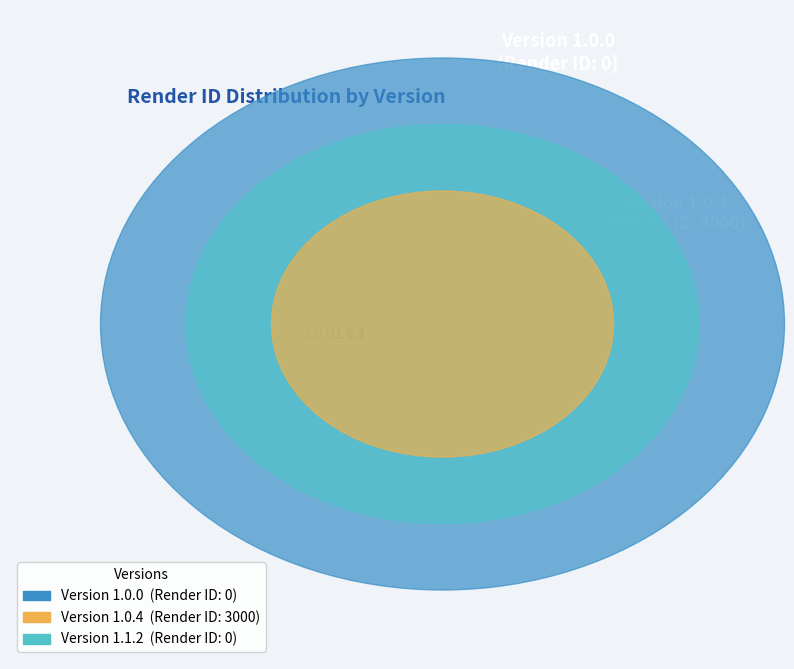

The 1.0.4 slice represents 100% of the pie. True or false?

True